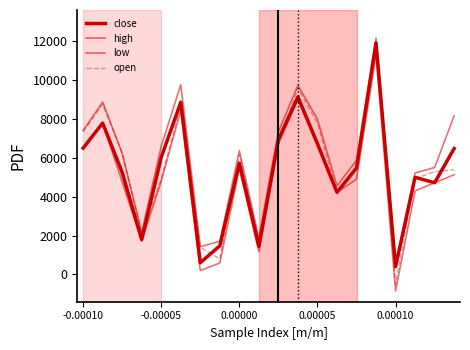

Does the chart have visible grid lines?

No